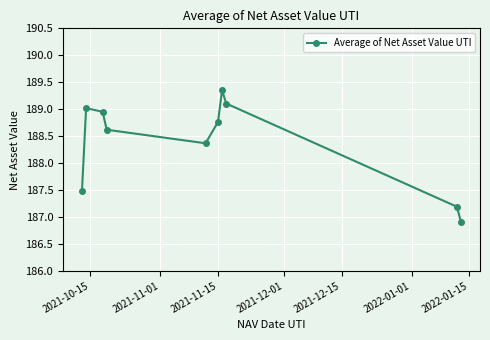

What is the difference between the maximum and minimum values?

2.5